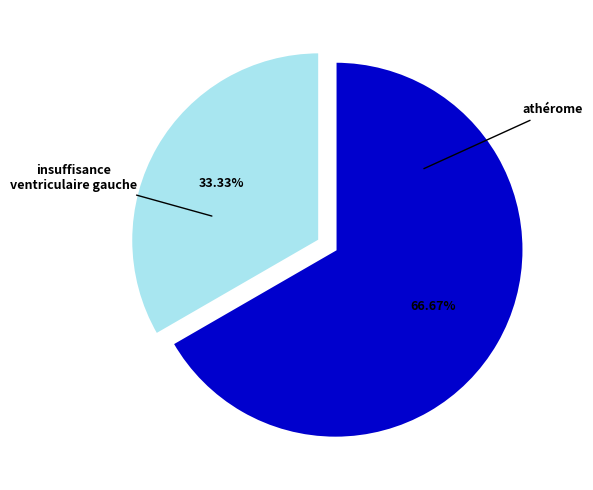

To the nearest percent, what percentage of the pie is insuffisance ventriculaire gauche?

33%